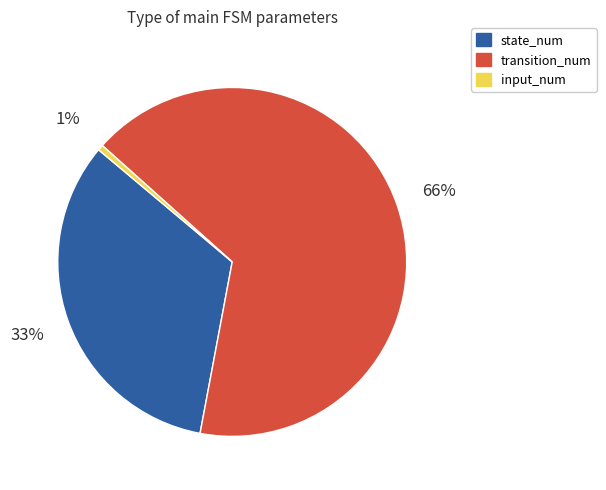

Count the number of slices in the pie.

3